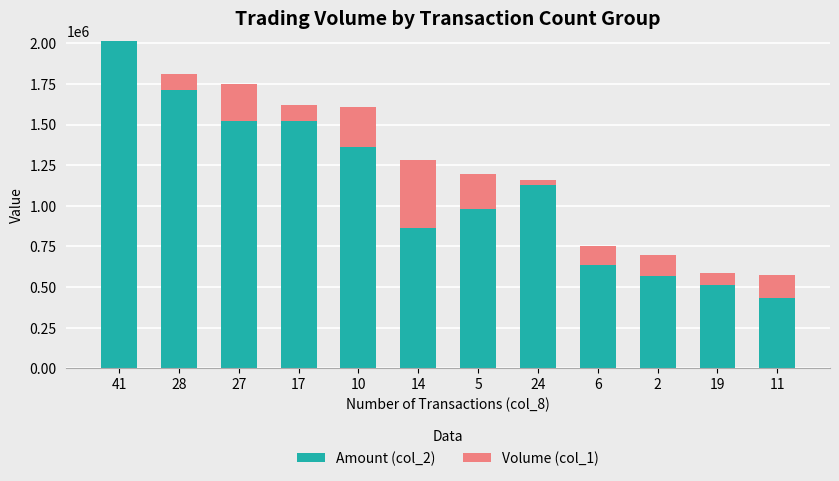

Are the bars horizontal?

No